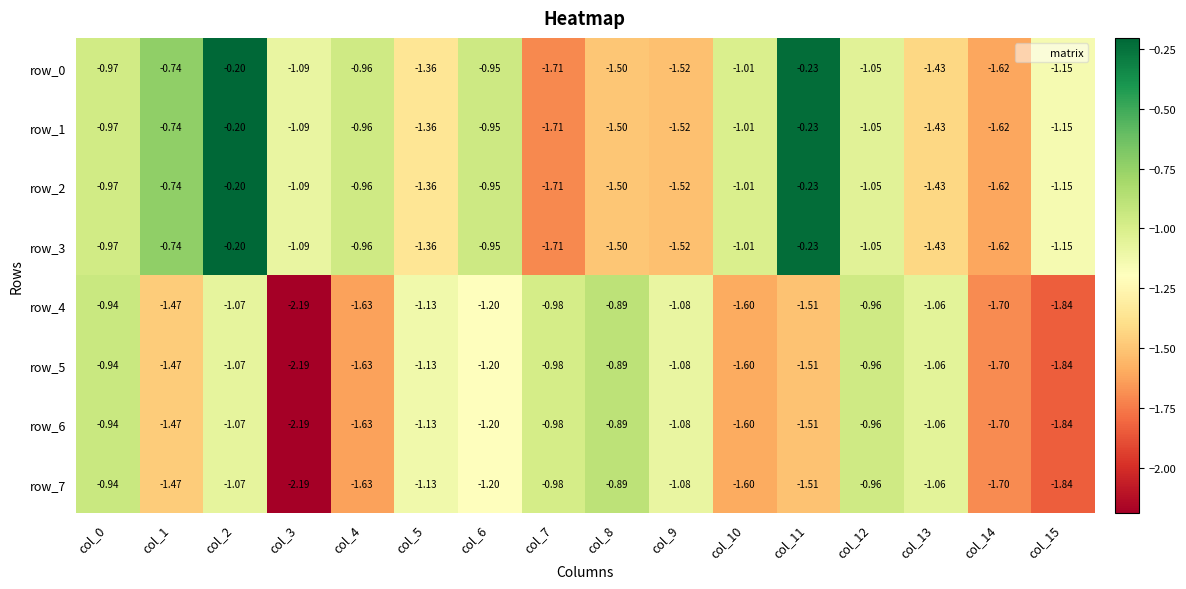

How many distinct data groups are displayed?

8